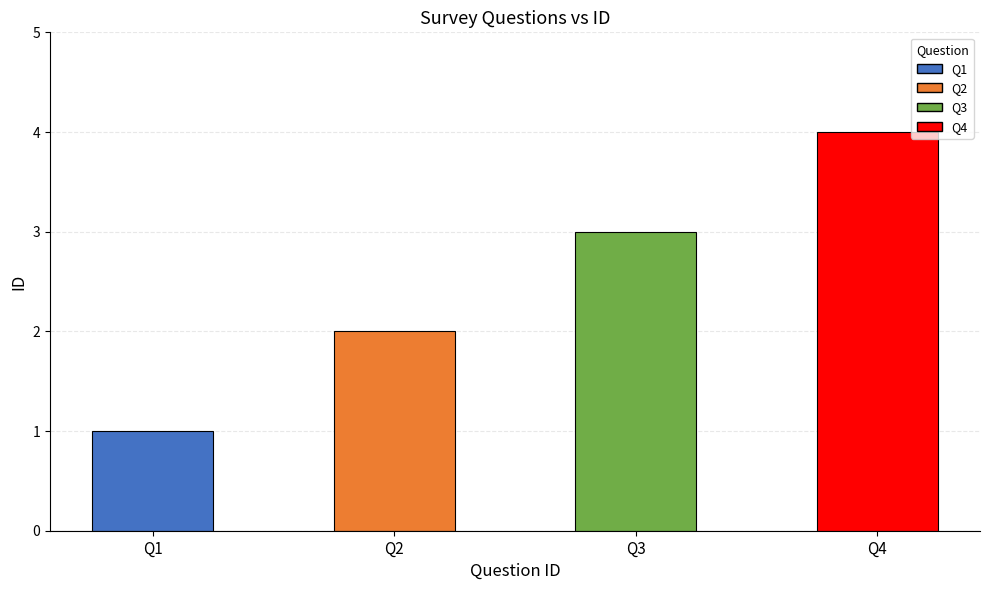

List the labels in order of value, smallest first.

Q1, Q2, Q3, Q4